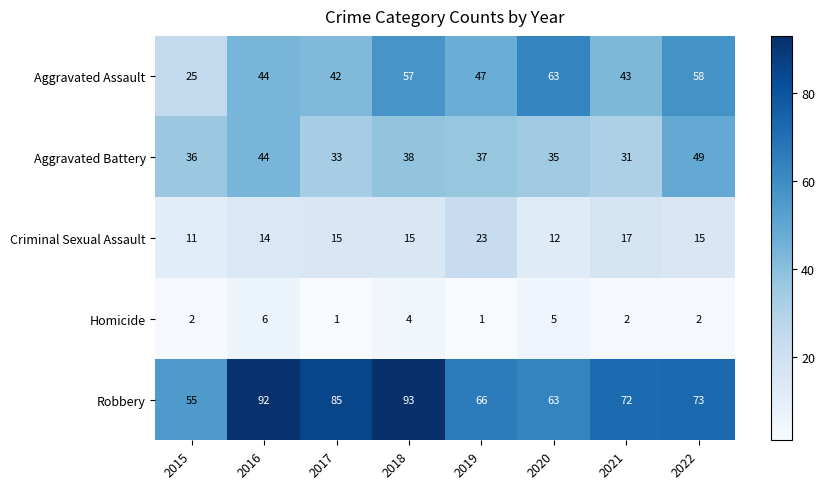

Rank the series by their maximum value, from lowest to highest.

Homicide, Criminal Sexual Assault, Aggravated Battery, Aggravated Assault, Robbery